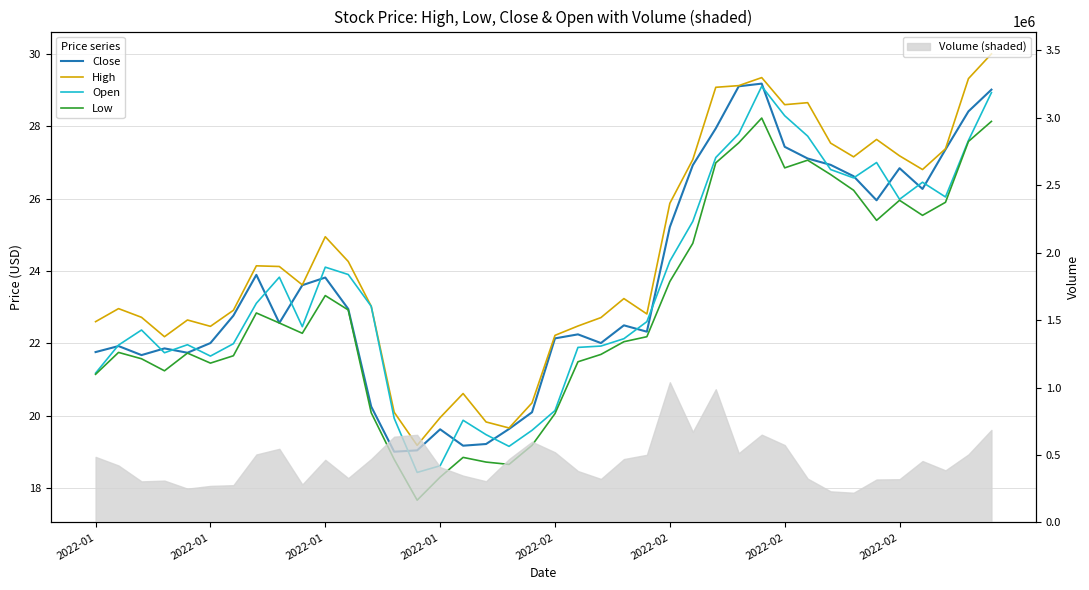

What is the lowest value of the Volume (shaded) series?

220405